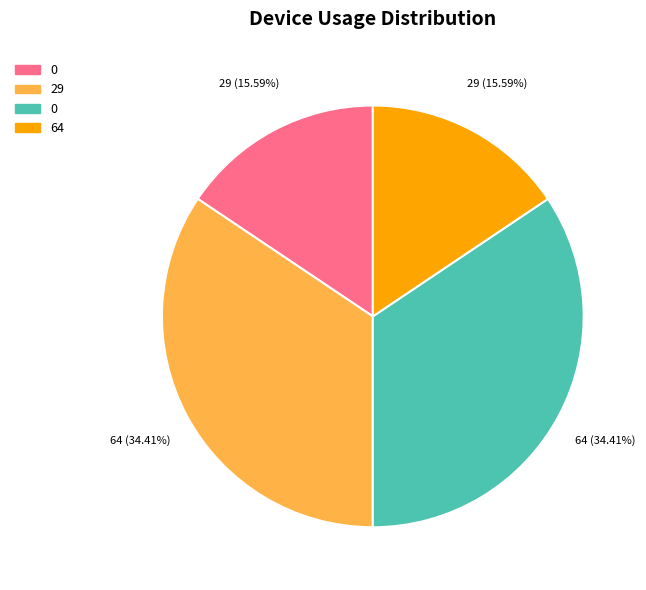

Is there any slice that represents more than half of the pie?

No